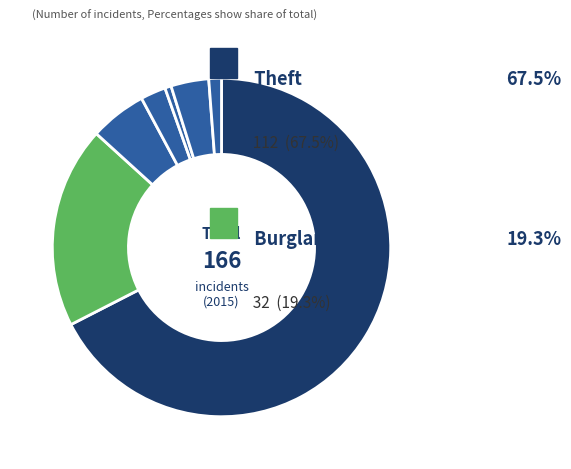

How many segments does this pie chart have?

7